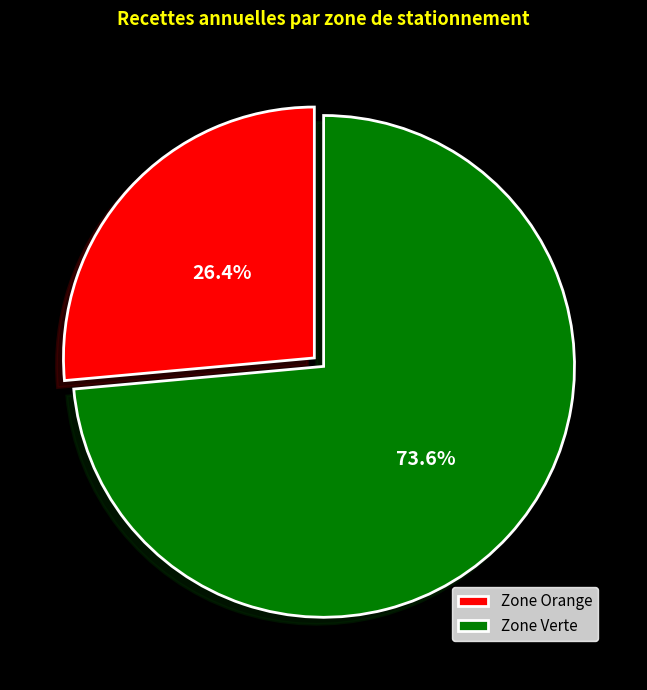

Count the number of slices in the pie.

2